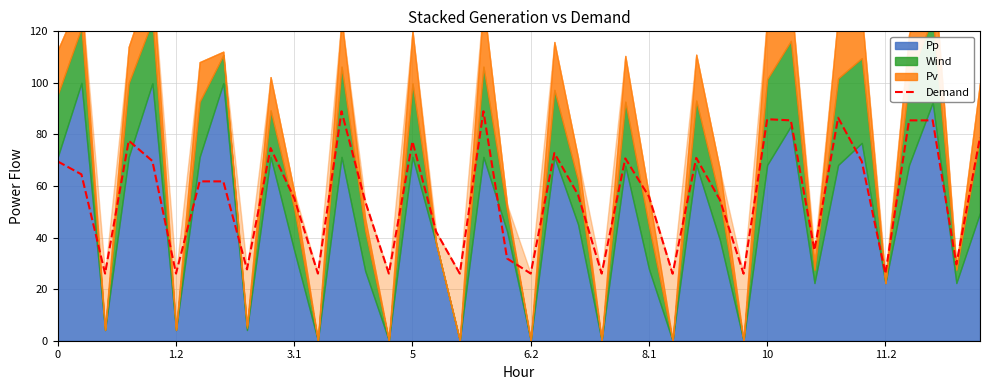

The value of Demand at 0 is 69.5. True or false?

True